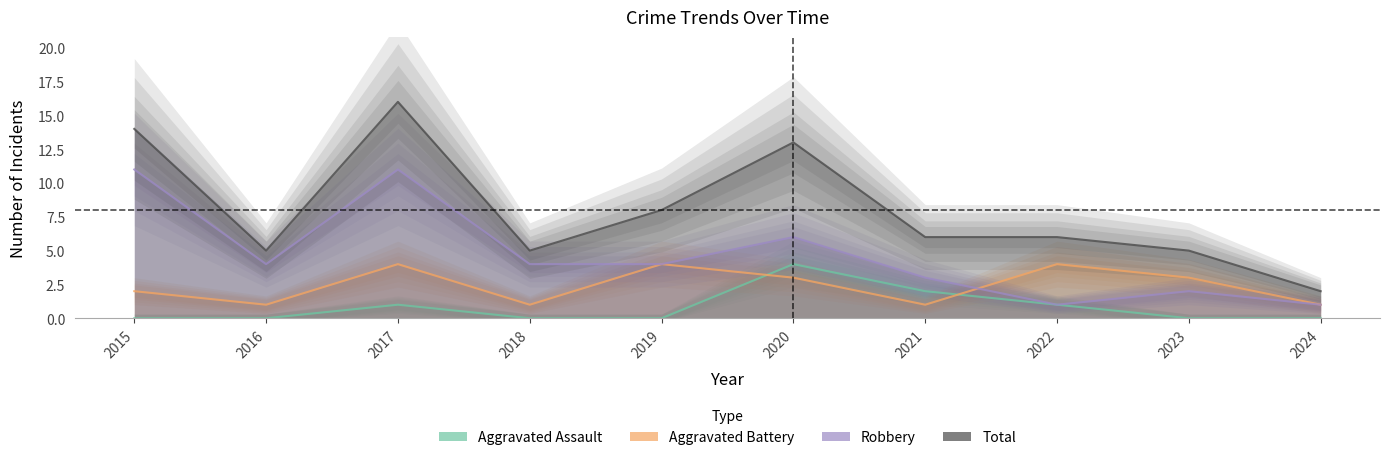

Rank the categories by Aggravated Assault value from highest to lowest.

2020, 2021, 2017, 2022, 2015, 2016, 2018, 2019, 2023, 2024